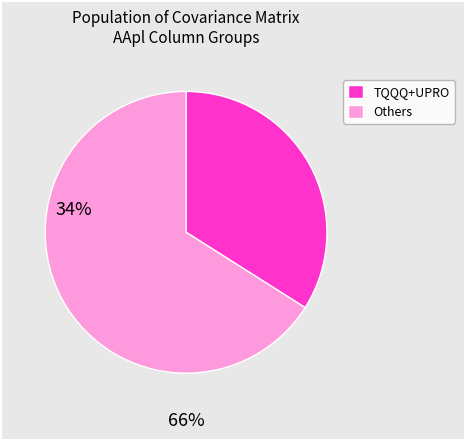

Is there any slice that represents more than half of the pie?

Yes